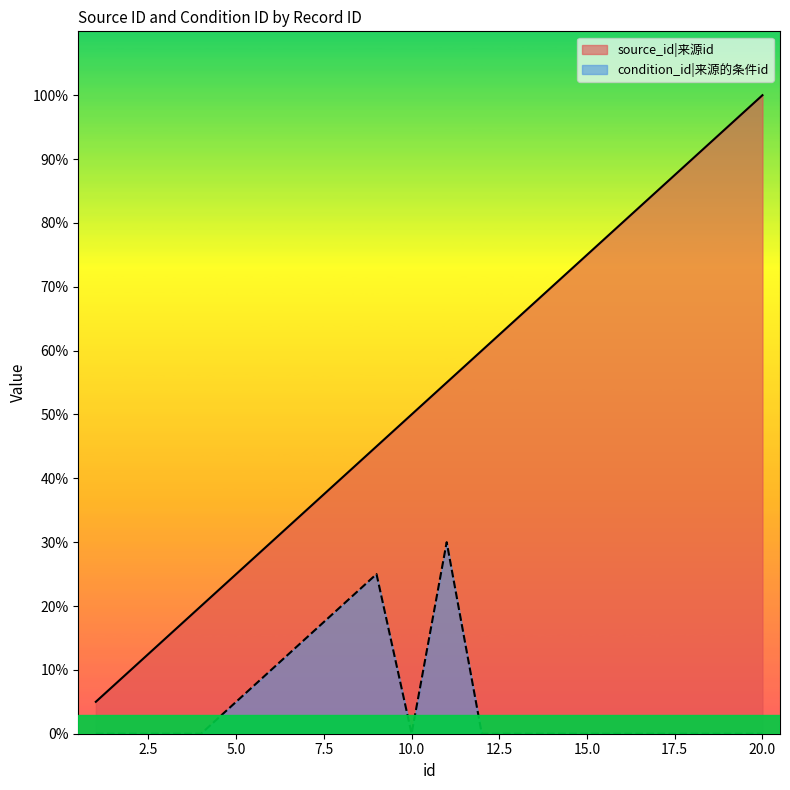

How many values in the source_id series exceed 11?

9